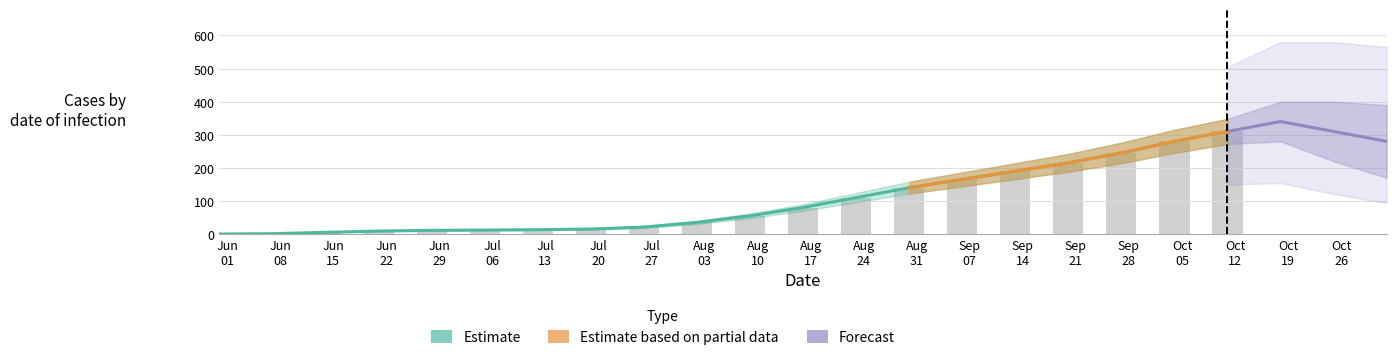

Are the bars horizontal?

No